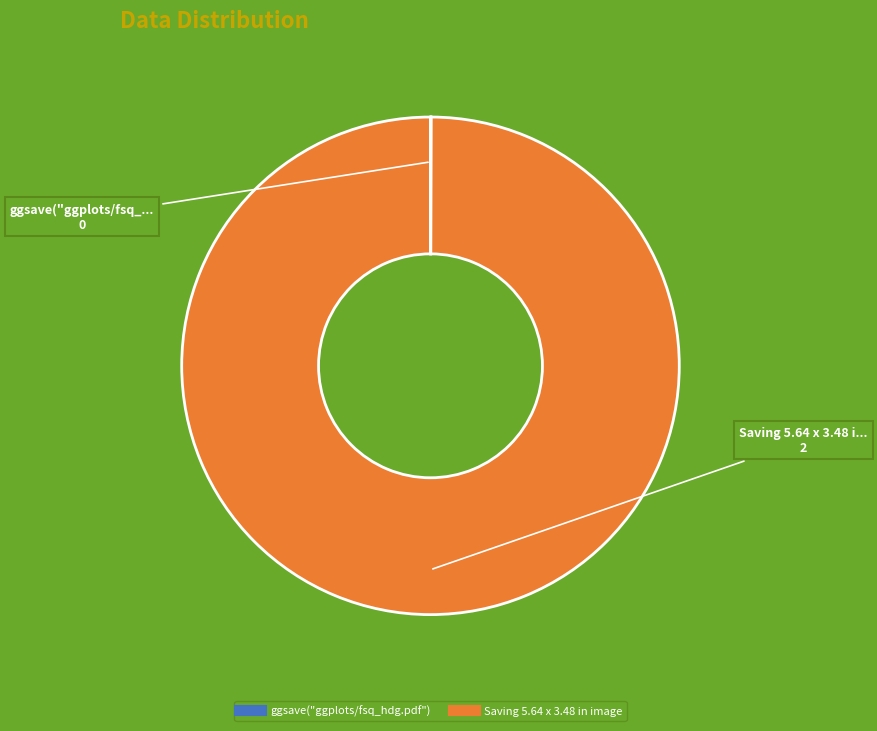

Which slice represents more than half of the pie?

Saving 5.64 x 3.48 in image